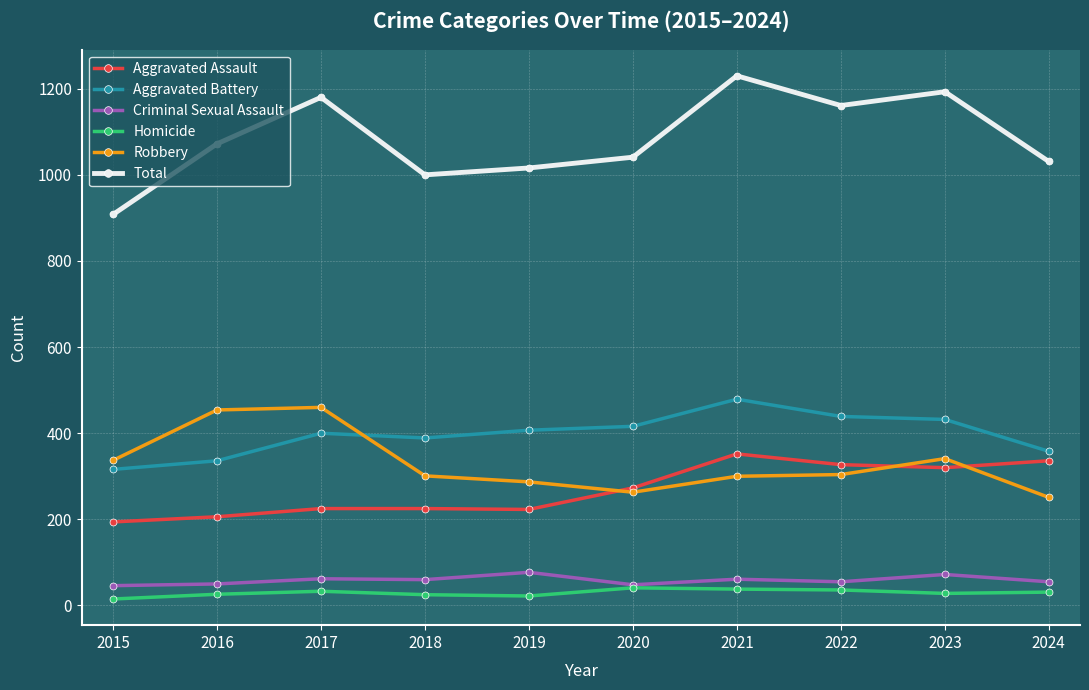

At how many categories does at least one series exceed 296?

10